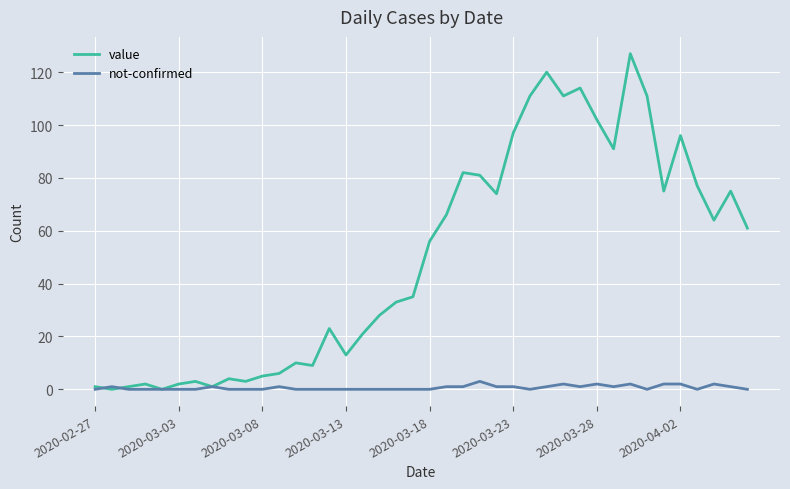

Rank the series by their maximum value, from highest to lowest.

value, not-confirmed